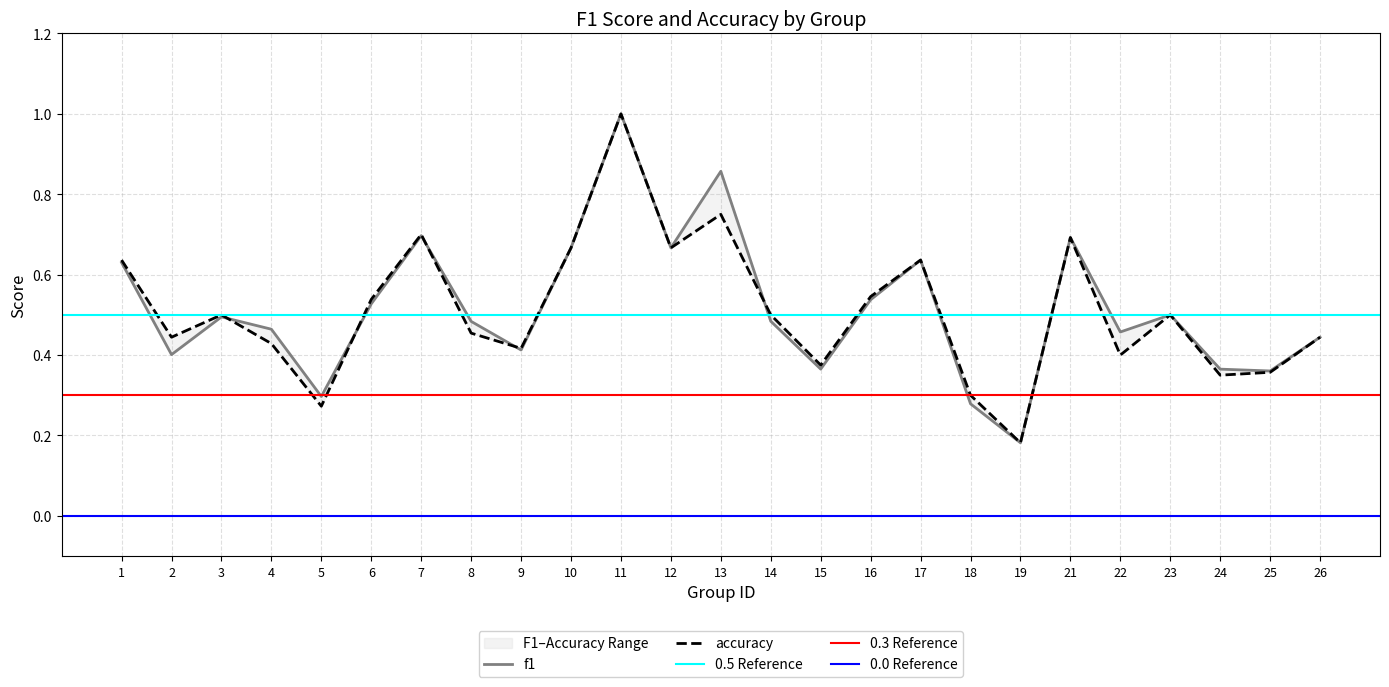

How many intersections are there between f1 and accuracy?

5